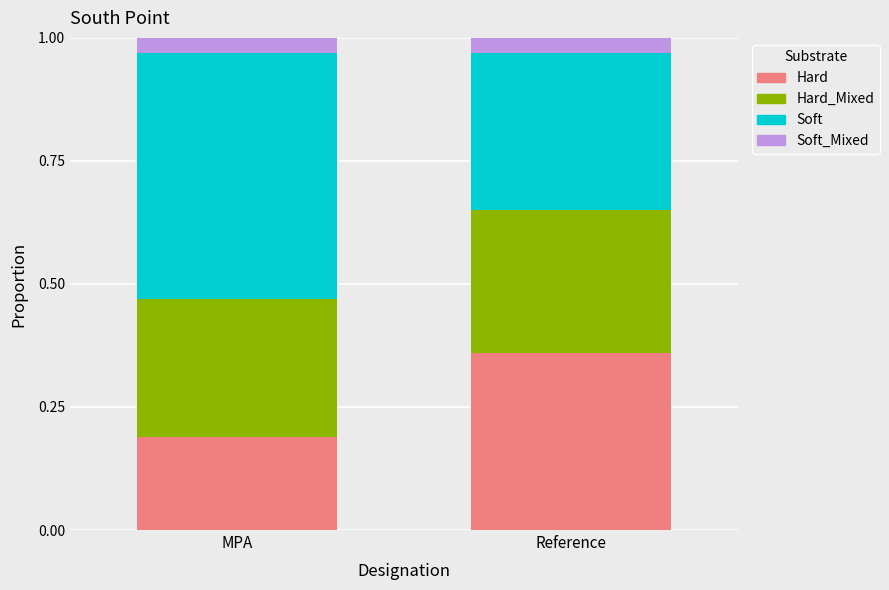

At which label does Hard reach its peak?

Reference